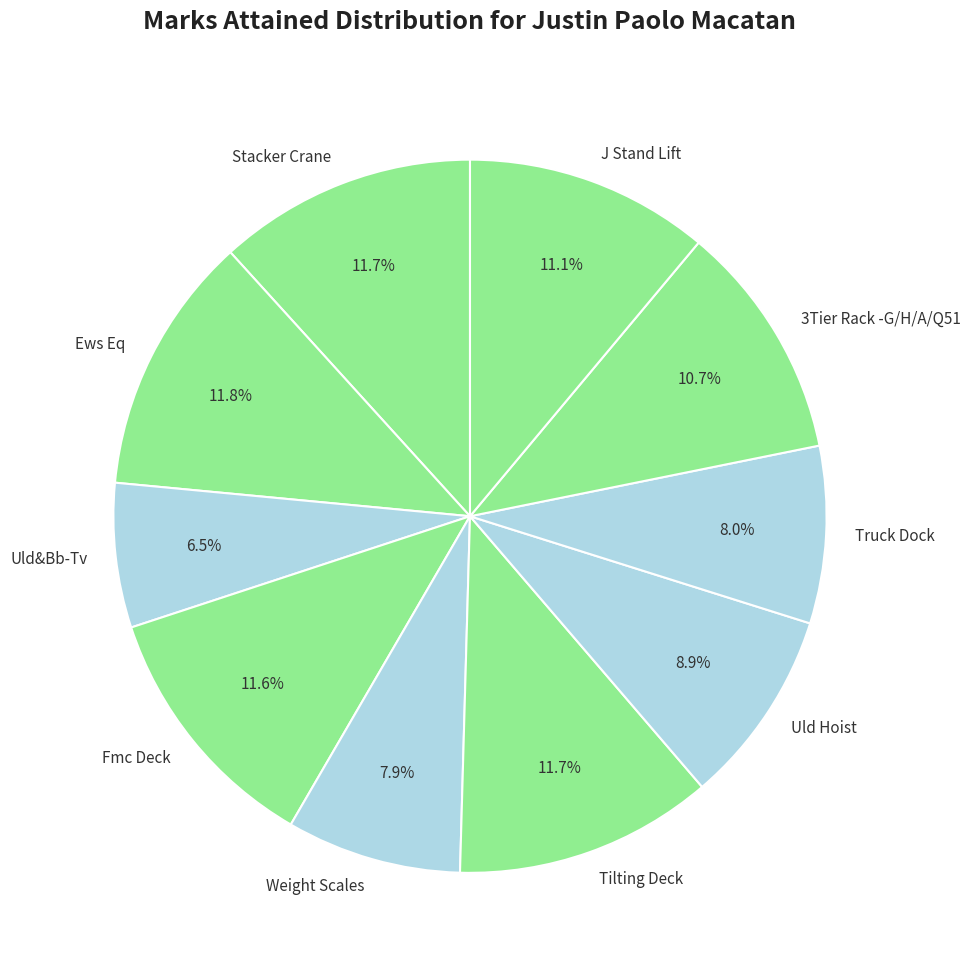

To the nearest percent, what is the difference between the Ews Eq and 3Tier Rack -G/H/A/Q51 slice percentages?

1%